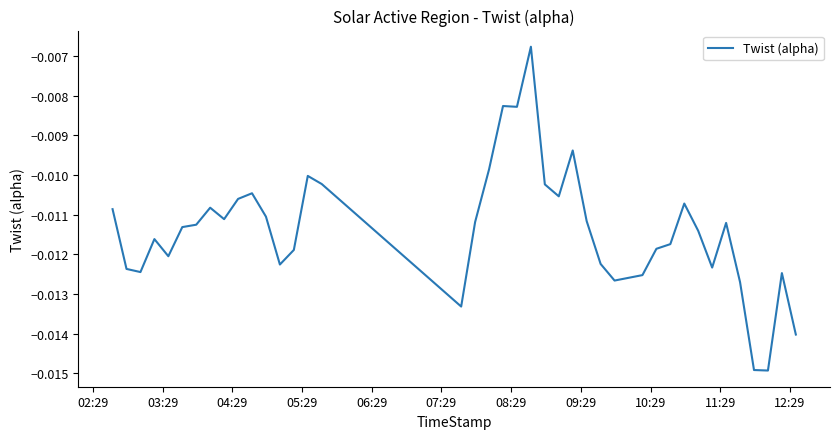

Does the chart have visible grid lines?

No